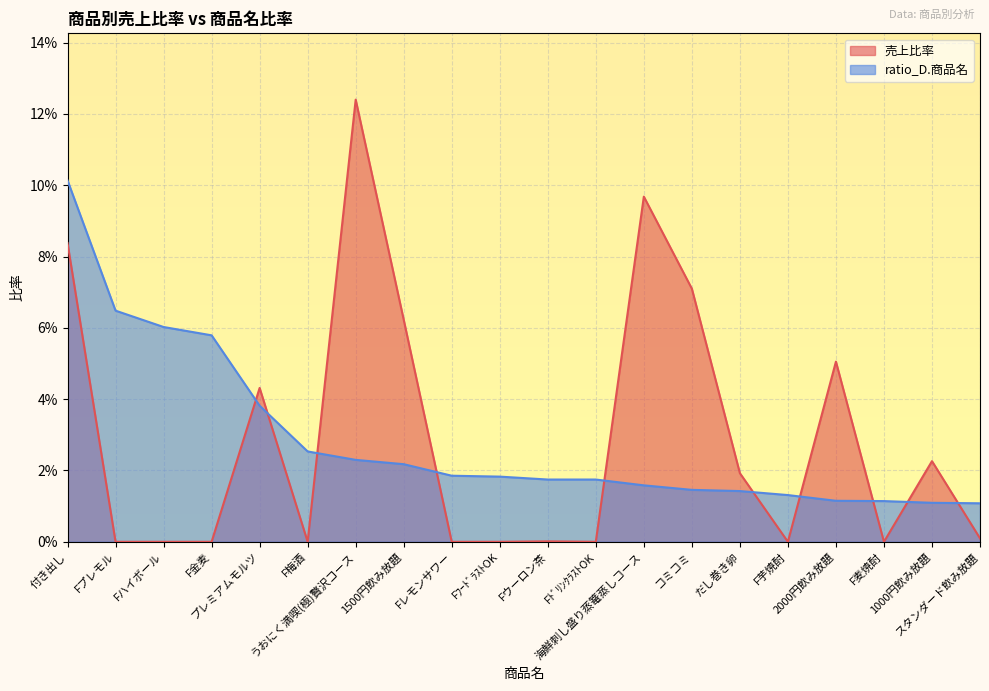

What are all the series names shown in the legend?

売上比率, ratio_D.商品名